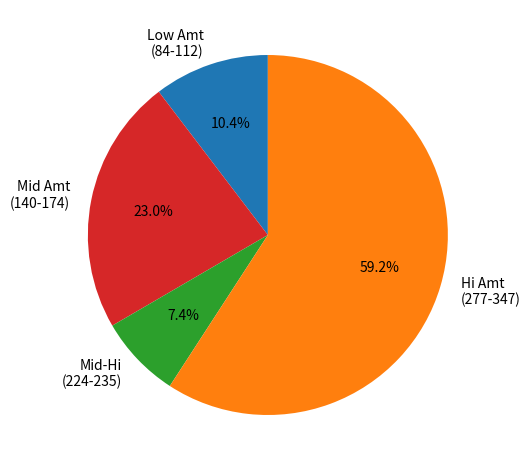

Does any single category account for the majority?

Yes